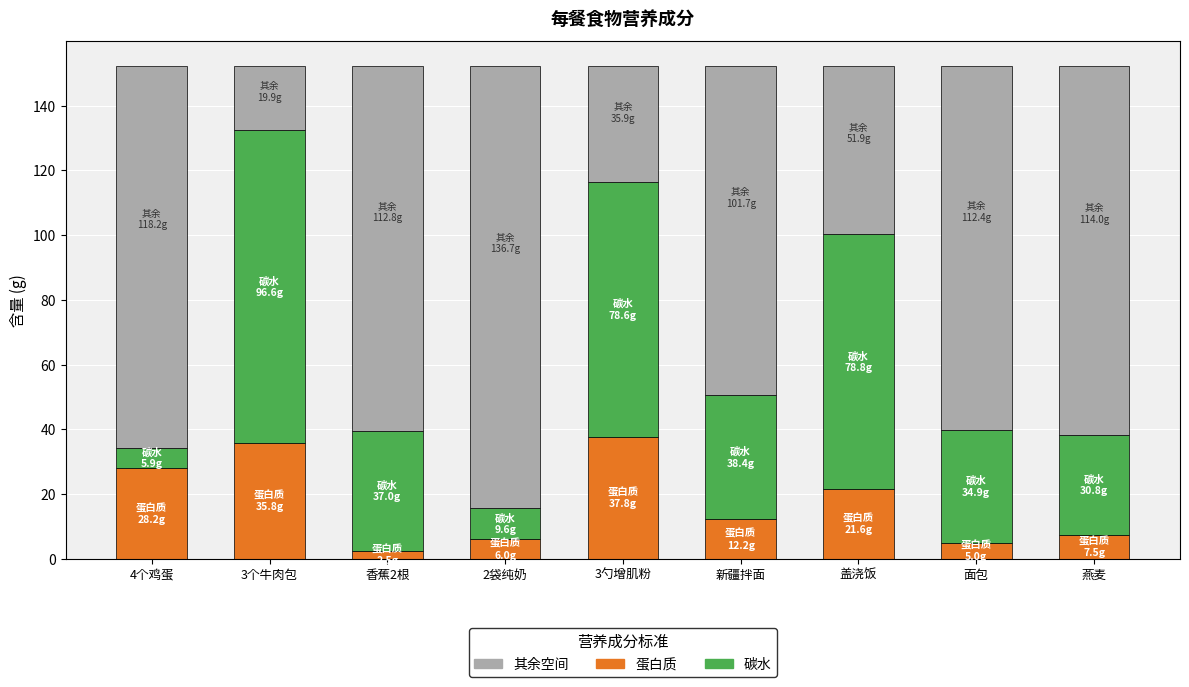

What is the difference between the maximum and minimum values in the 蛋白质 series?

35.3